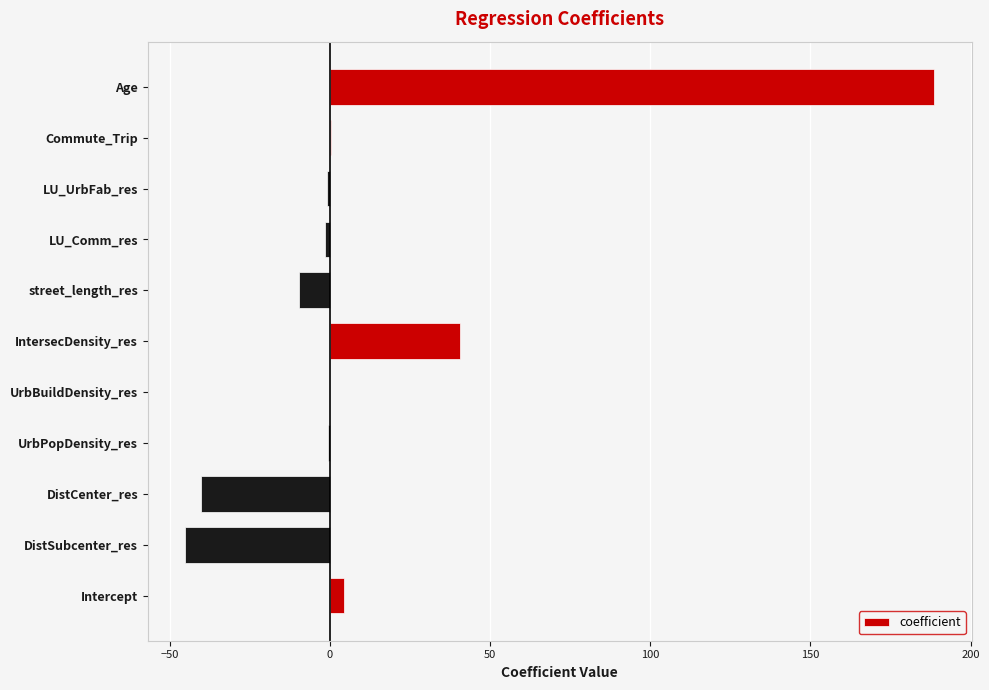

The value at DistSubcenter_res is -74.0. True or false?

False